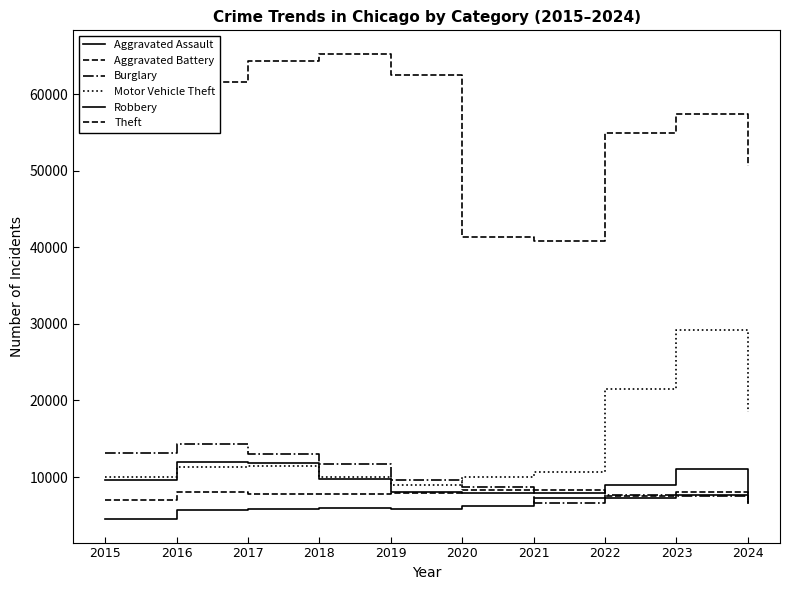

Count the number of categories in the chart.

10